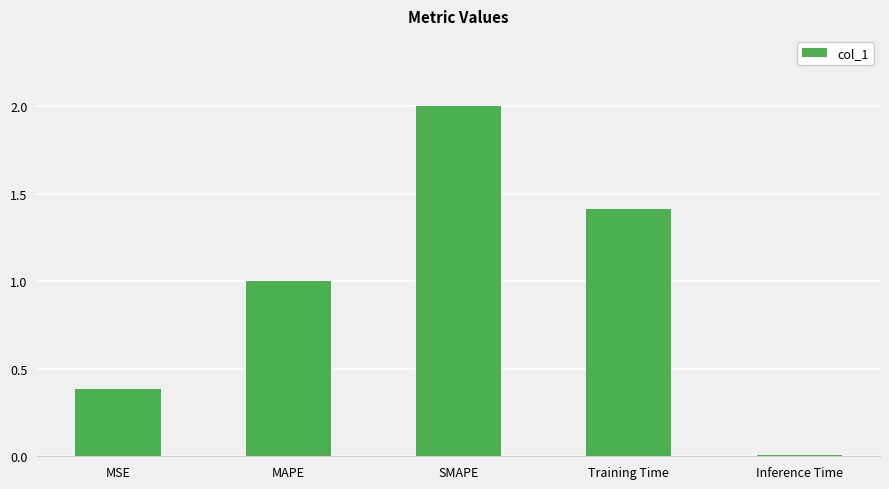

Is it true that the value at MSE is 0.4?

True